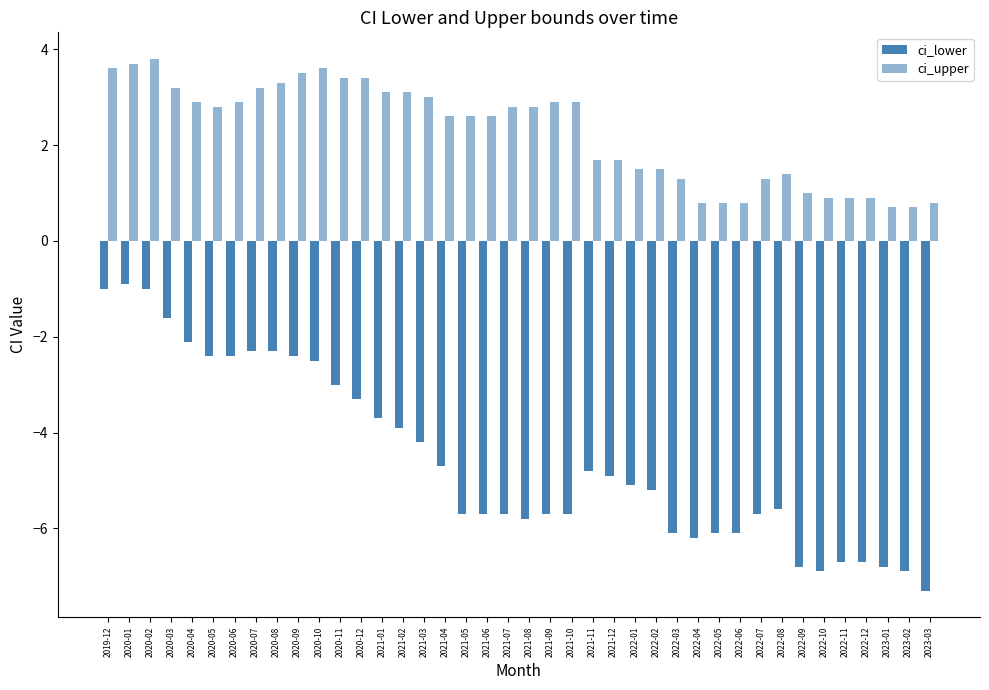

List the labels in order of ci_upper value, smallest first.

2023-01, 2023-02, 2022-04, 2022-05, 2022-06, 2023-03, 2022-10, 2022-11, 2022-12, 2022-09, 2022-03, 2022-07, 2022-08, 2022-01, 2022-02, 2021-11, 2021-12, 2021-04, 2021-05, 2021-06, 2020-05, 2021-07, 2021-08, 2020-04, 2020-06, 2021-09, 2021-10, 2021-03, 2021-01, 2021-02, 2020-03, 2020-07, 2020-08, 2020-11, 2020-12, 2020-09, 2019-12, 2020-10, 2020-01, 2020-02